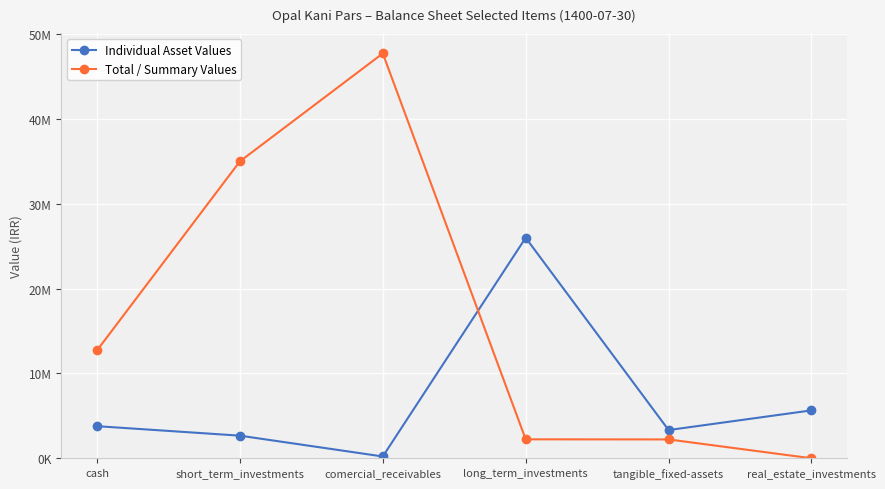

Is this an area chart (filled region under the line)?

No